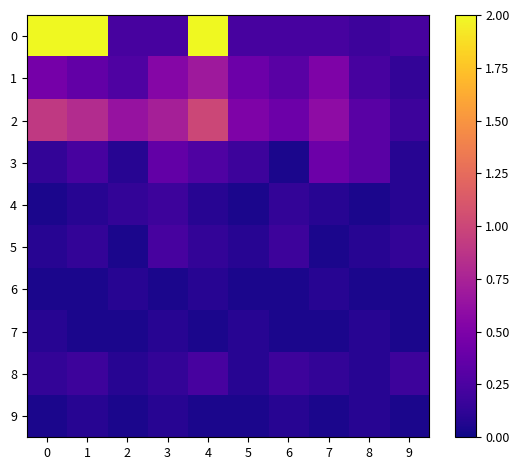

How many categories are shown in the chart?

10